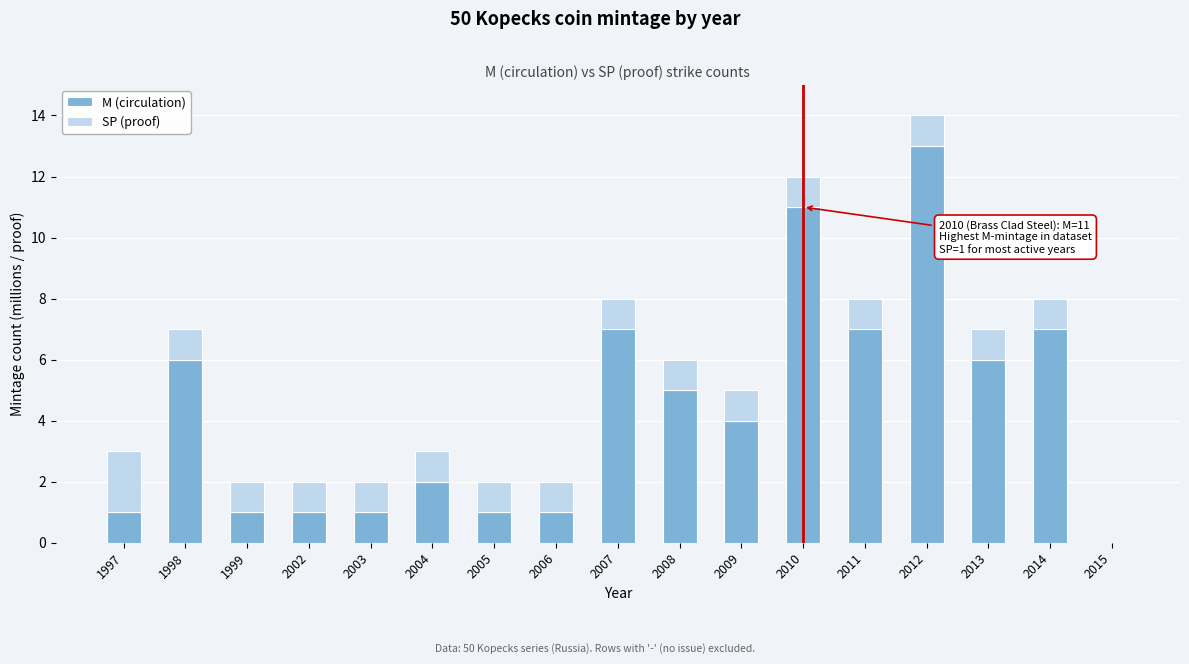

The M (circulation) series shows 2 at 2004. True or false?

True